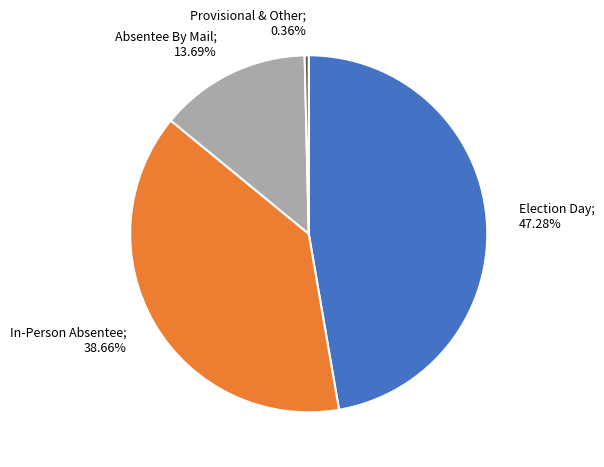

Does any single category account for the majority?

No